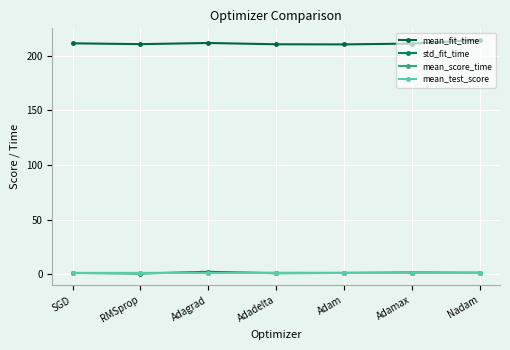

Where does the mean_fit_time series first go above 211?

SGD